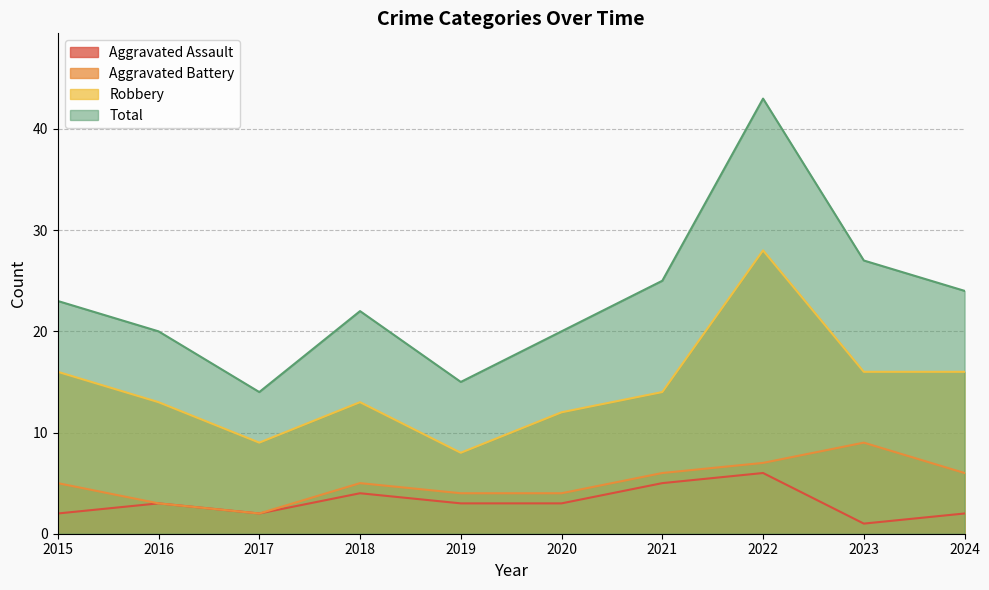

Reading left to right, extract all data points from this chart.

Aggravated Assault: 2015=2	2016=3	2017=2	2018=4	2019=3	2020=3	2021=5	2022=6	2023=1	2024=2
Aggravated Battery: 2015=5	2016=3	2017=2	2018=5	2019=4	2020=4	2021=6	2022=7	2023=9	2024=6
Robbery: 2015=16	2016=13	2017=9	2018=13	2019=8	2020=12	2021=14	2022=28	2023=16	2024=16
Total: 2015=23	2016=20	2017=14	2018=22	2019=15	2020=20	2021=25	2022=43	2023=27	2024=24